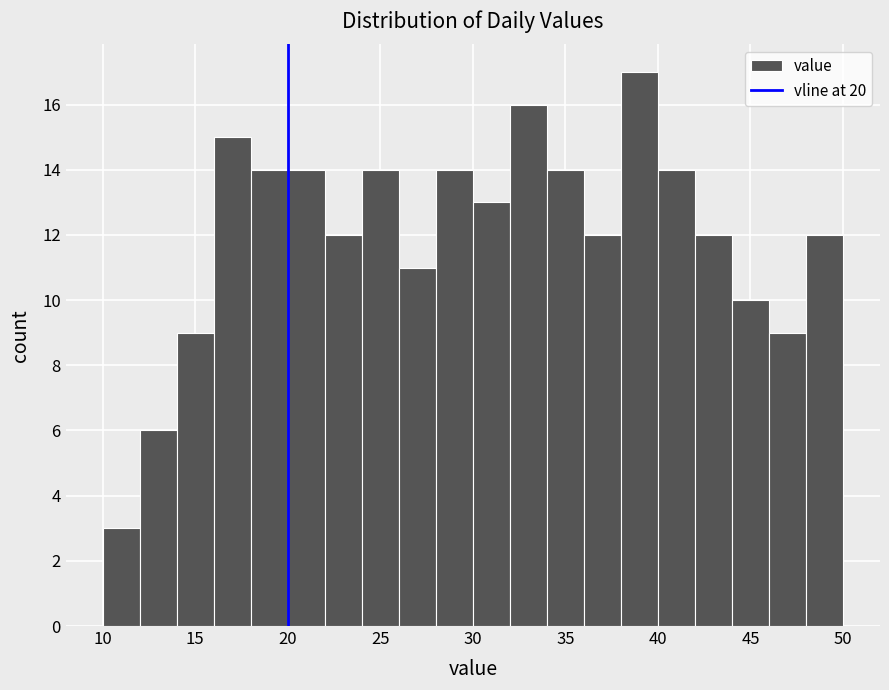

Reading left to right, transcribe this chart: for each bar, give the range it covers on the x-axis and its height. The values are not printed on the chart, so give them approximately, as read against the axis.

10 to 12: 3
12 to 14: 6
14 to 16: 9
16 to 18: 15
18 to 20: 14
20 to 22: 14
22 to 24: 12
24 to 26: 14
26 to 28: 11
28 to 30: 14
30 to 32: 13
32 to 34: 16
34 to 36: 14
36 to 38: 12
38 to 40: 17
40 to 42: 14
42 to 44: 12
44 to 46: 10
46 to 48: 9
48 to 50: 12